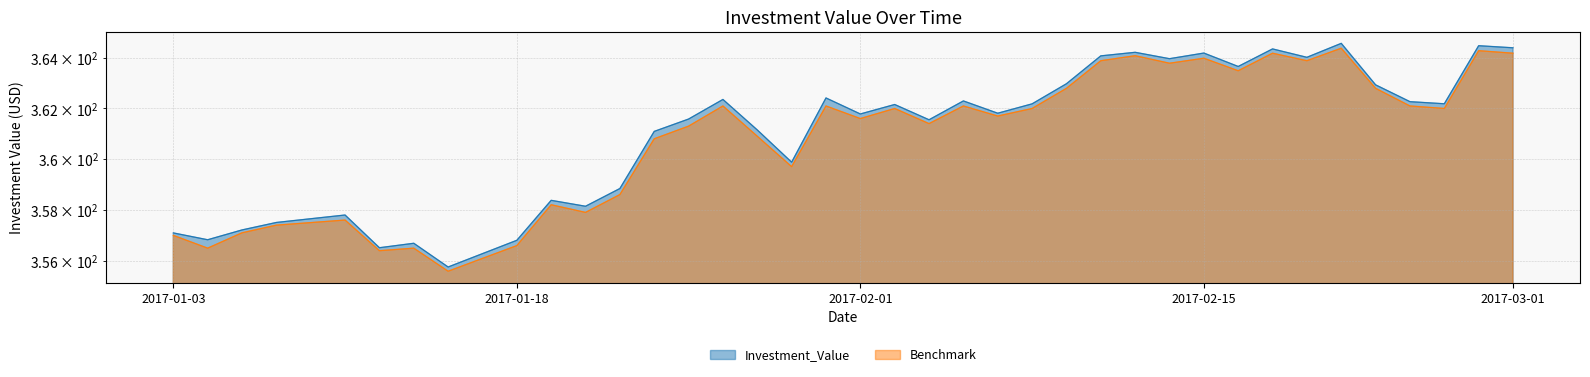

What are all the series names shown in the legend?

Investment_Value, Benchmark